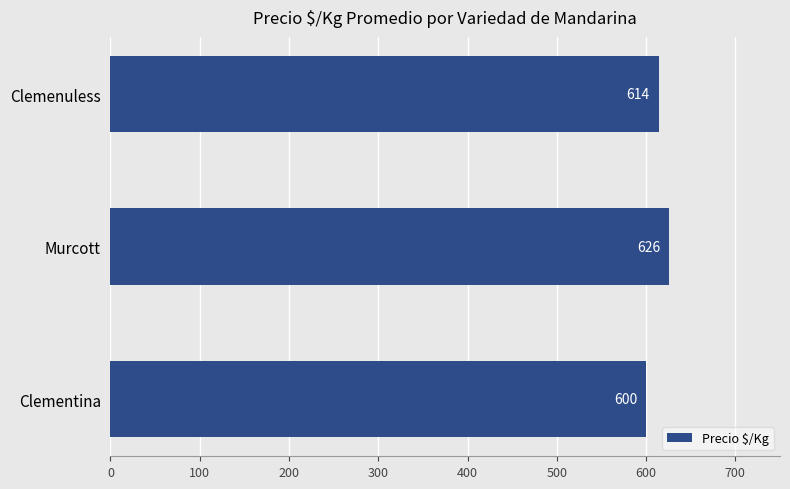

How many data points are less than 614?

1